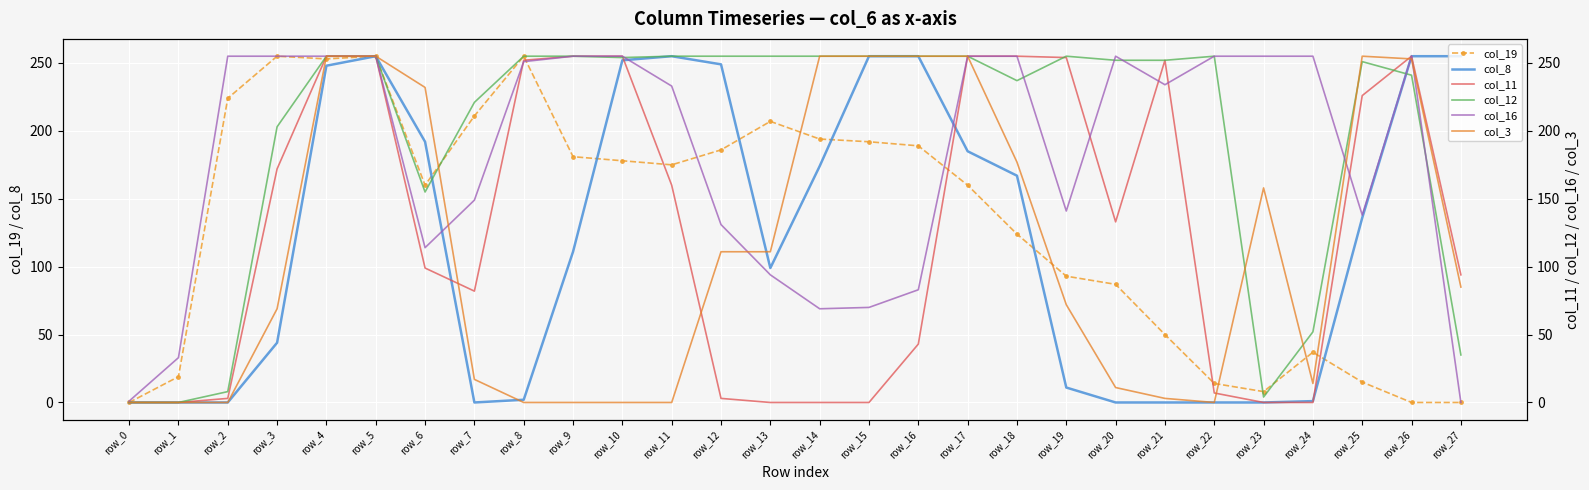

True or false: col_12 has a value of 85 at row_6.

False